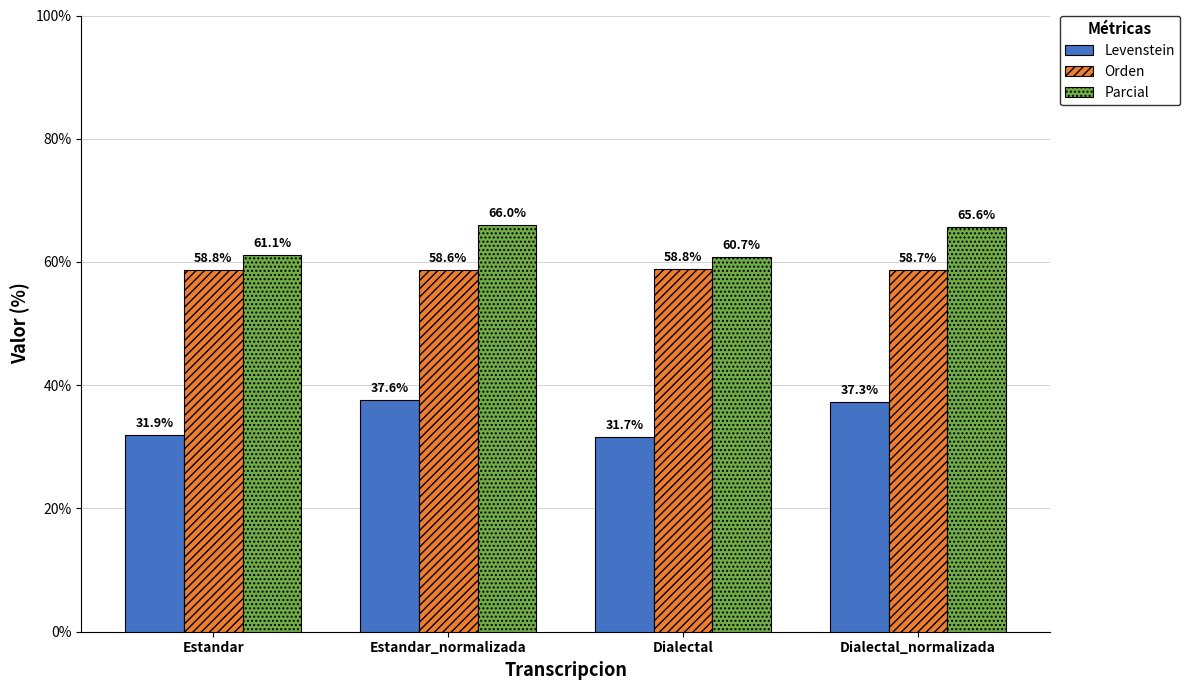

What is the difference between the highest and lowest values at Dialectal?

29.1